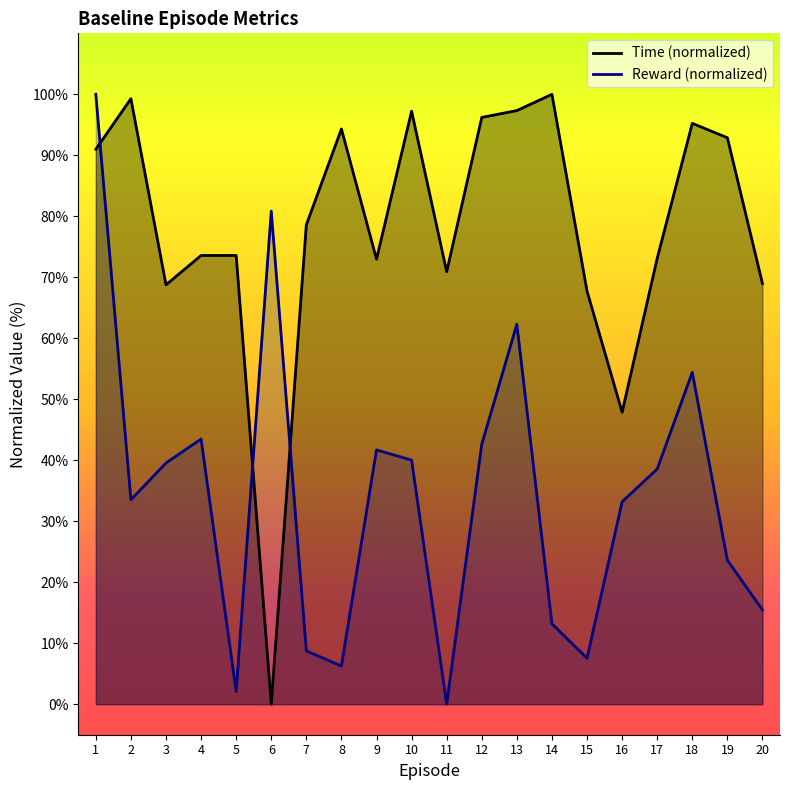

How many data points in Reward are above 38?

10